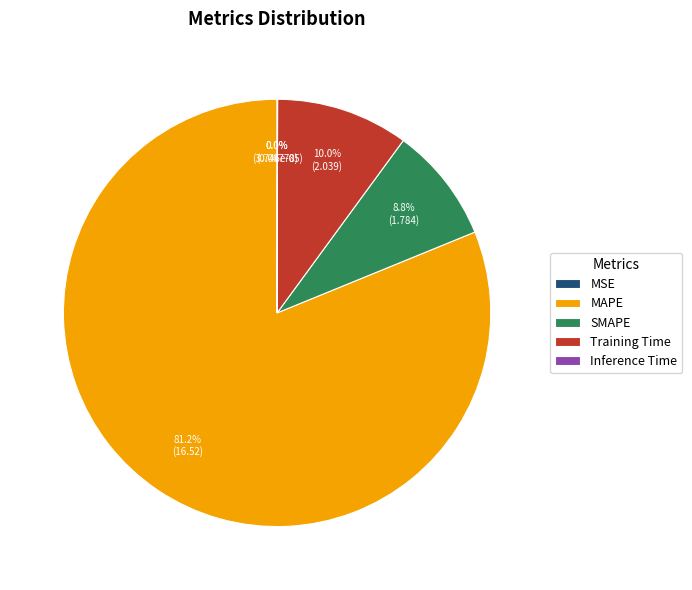

True or false: SMAPE accounts for 9% of the total.

True